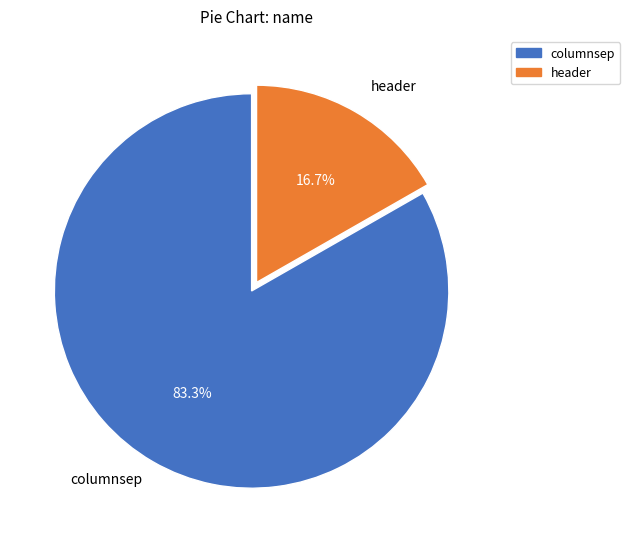

Which category has the smallest portion of the pie?

header